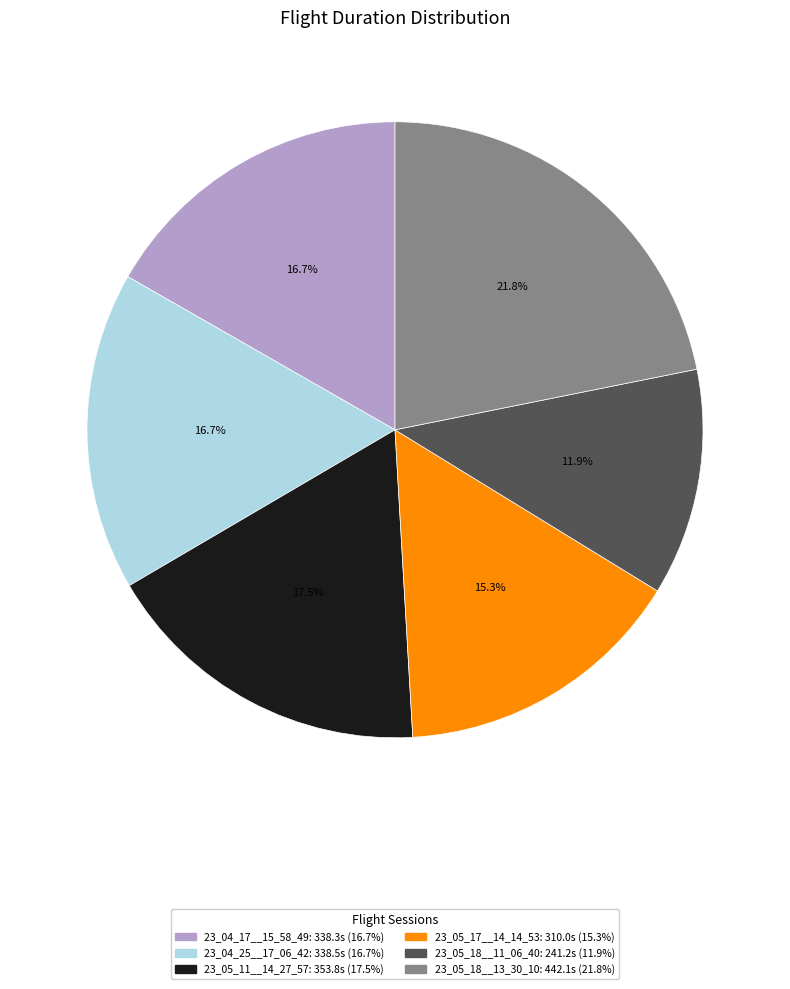

Is there a majority slice in this chart?

No